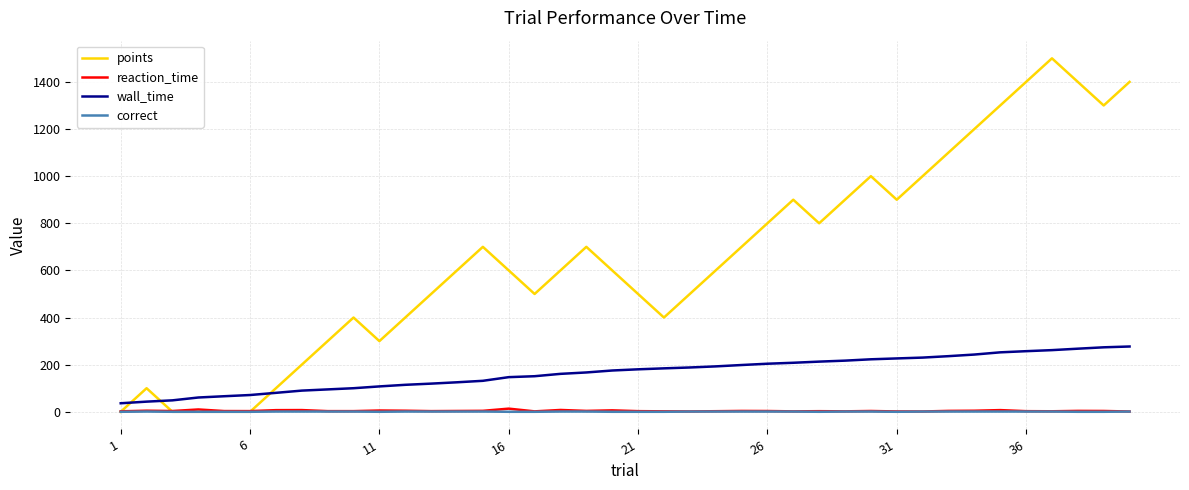

Does the chart have visible grid lines?

Yes